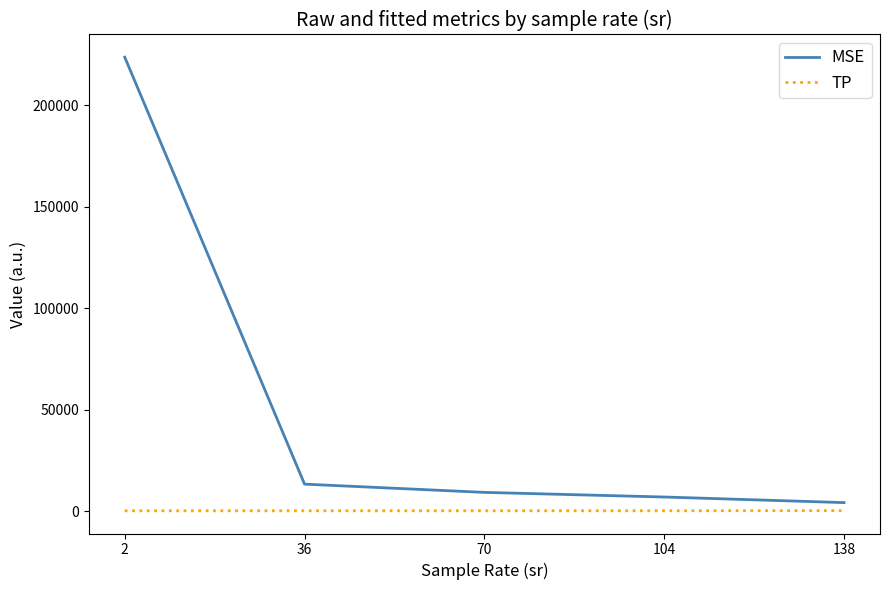

True or false: MSE and TP cross at least once.

False